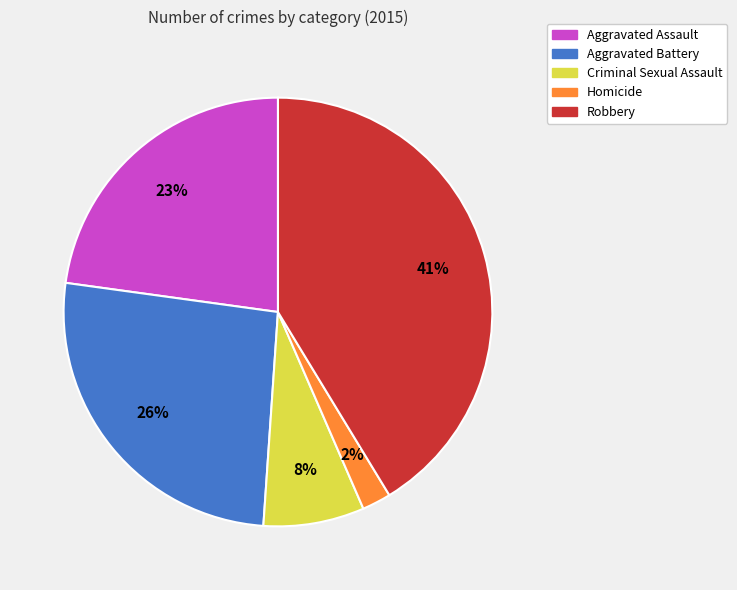

Combined, do Homicide and Robbery account for over 50%?

No